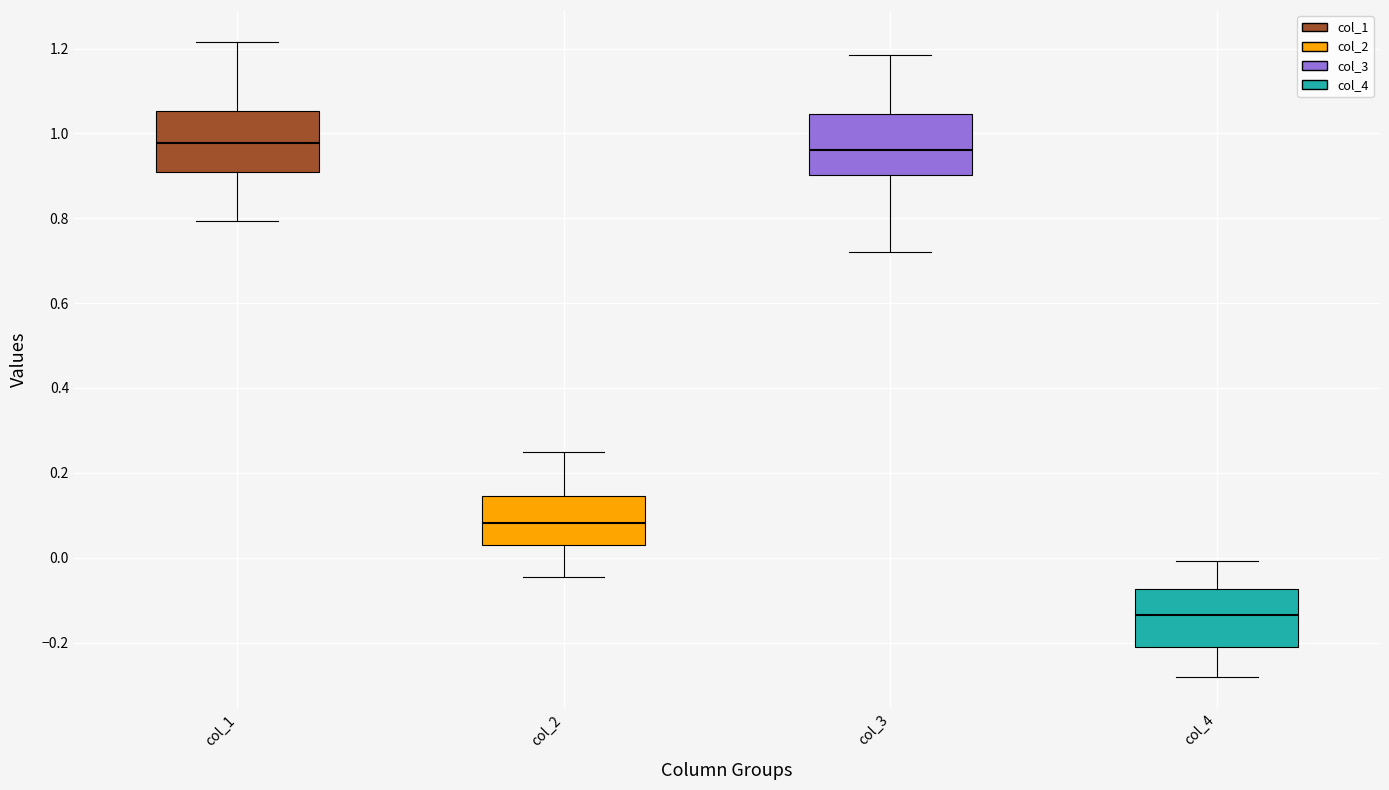

Reading left to right, transcribe this box plot: for each box, give where its median line is, the range the box spans, and where its two whiskers end, as read against the y-axis. The values are not printed on the chart, so give them approximately, as read against the axis.

col_1: median 0.98, box 0.90 to 1.06, whiskers 0.80 to 1.22
col_2: median 0.08, box 0.02 to 0.14, whiskers -0.04 to 0.24
col_3: median 0.96, box 0.90 to 1.04, whiskers 0.72 to 1.18
col_4: median -0.14, box -0.22 to -0.08, whiskers -0.28 to 0.00